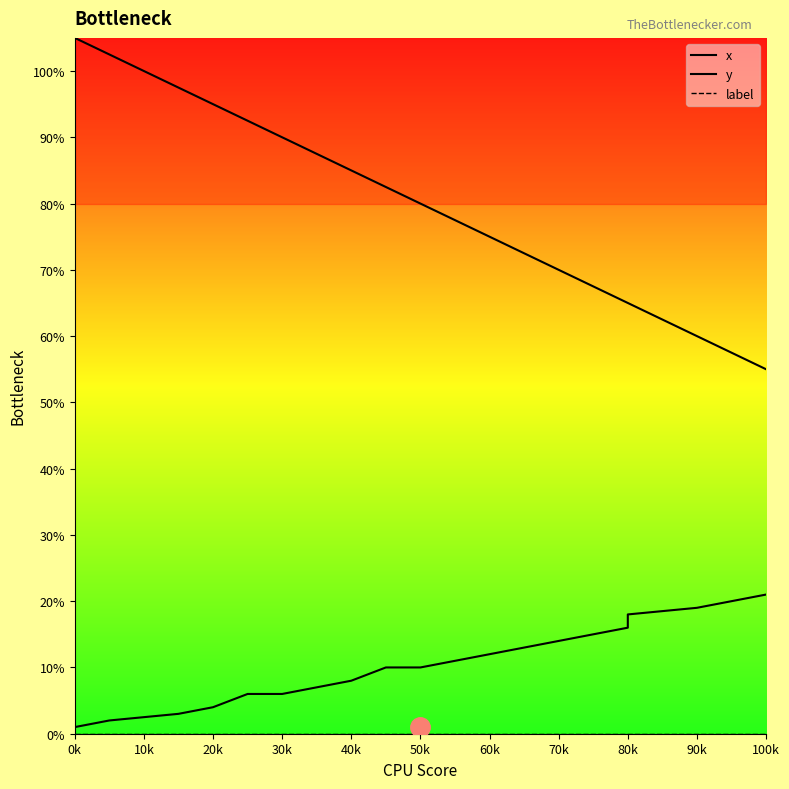

The value of y at 50k is 7.9. True or false?

False